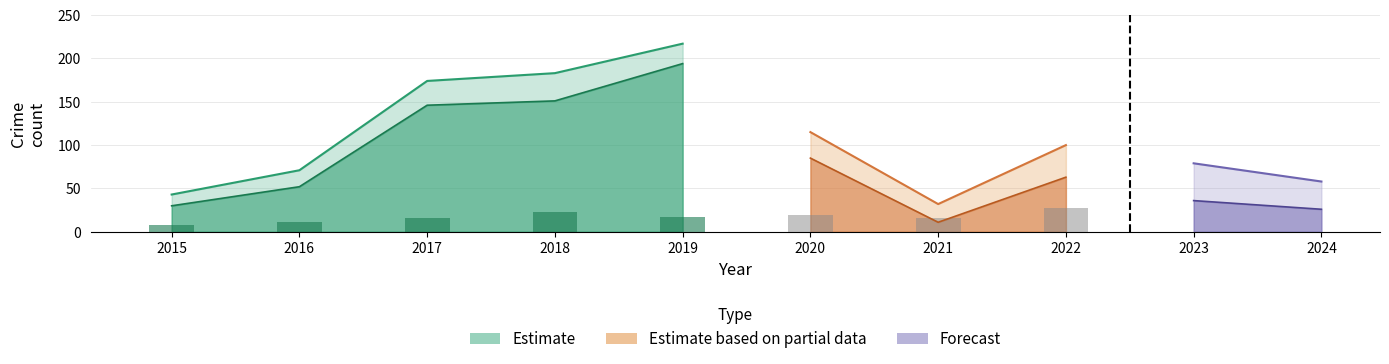

Reading left to right, list all the values displayed in this chart.

Theft: 2015=30	2016=52	2017=146	2018=151	2019=194	2020=85	2021=11	2022=63	2023=36	2024=26
Robbery: 2015=8	2016=11	2017=16	2018=23	2019=17	2020=19	2021=16	2022=27	2023=21	2024=13
Total: 2015=43	2016=71	2017=174	2018=183	2019=217	2020=115	2021=32	2022=100	2023=79	2024=58